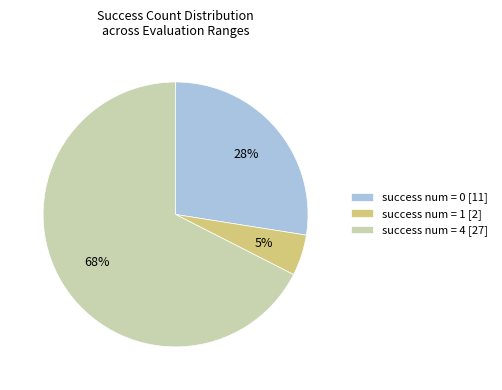

Is the sum of success num = 1 [2] and success num = 0 [11] greater than half?

No